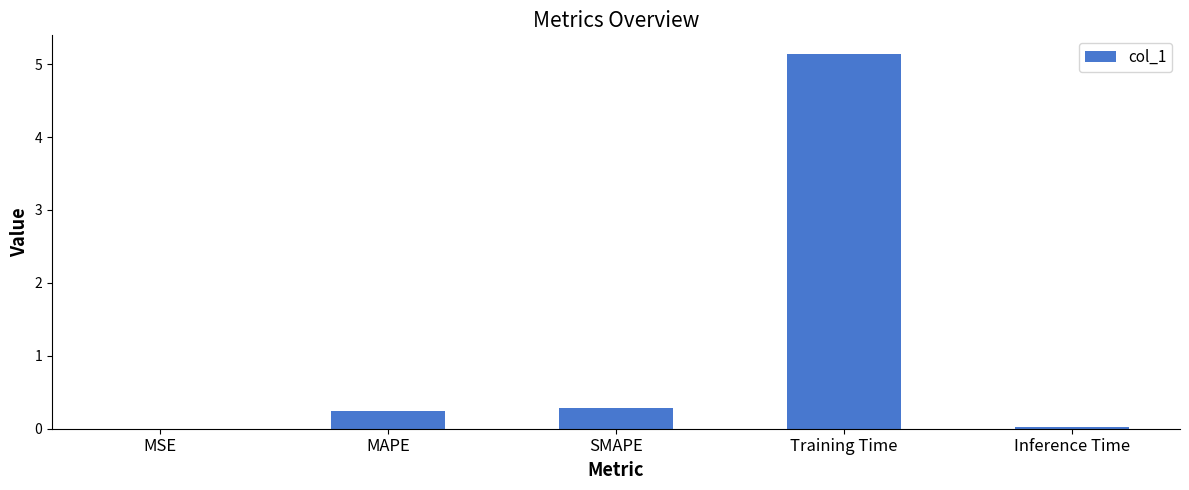

Between MAPE and MSE, which is larger?

MAPE